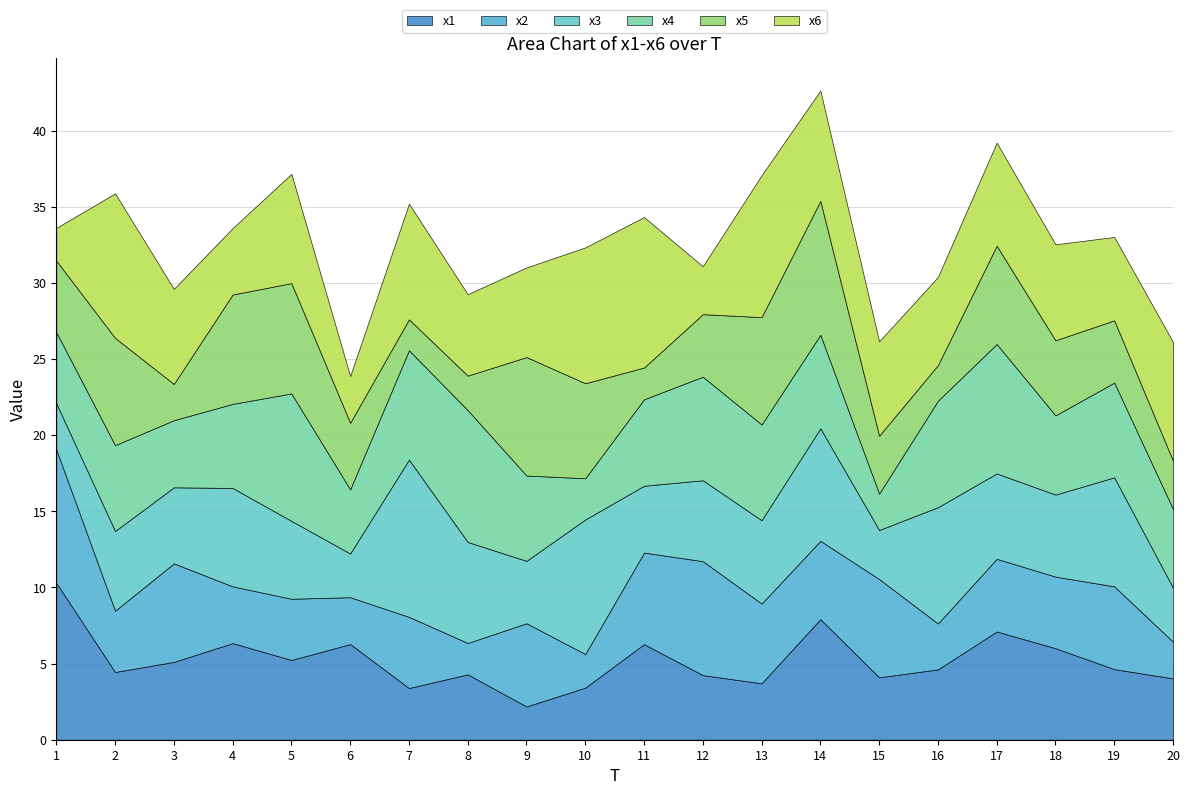

What is the difference between the maximum and minimum values in the x6 series?

7.7